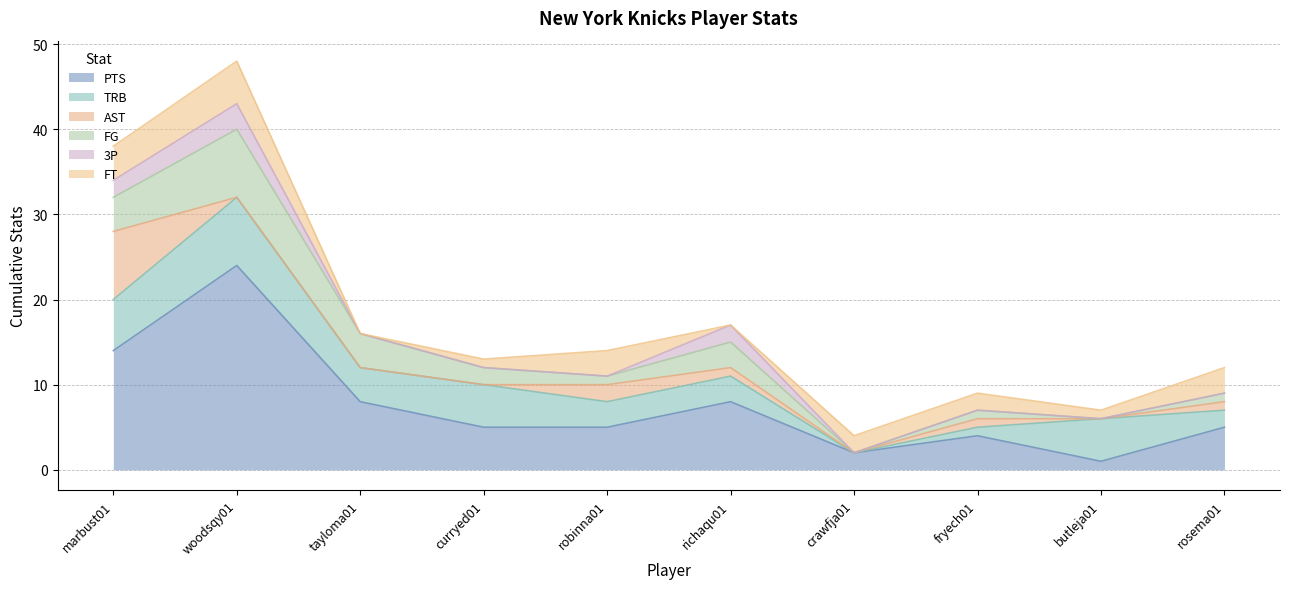

Which category has the lowest value in the TRB series?

crawfja01